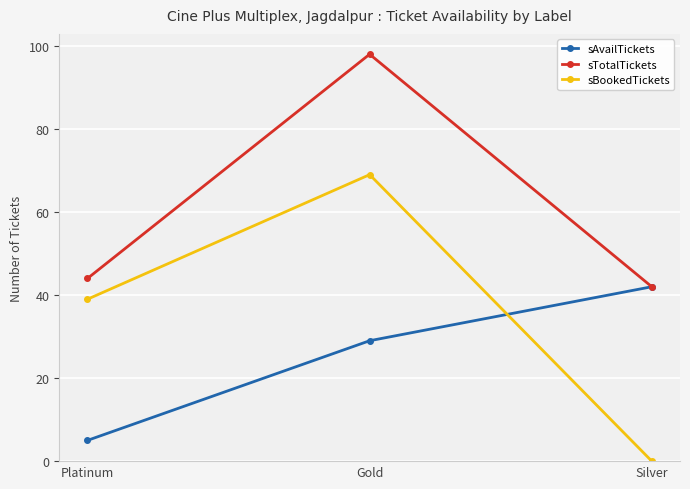

Rank the series by their average value, from lowest to highest.

sAvailTickets, sBookedTickets, sTotalTickets